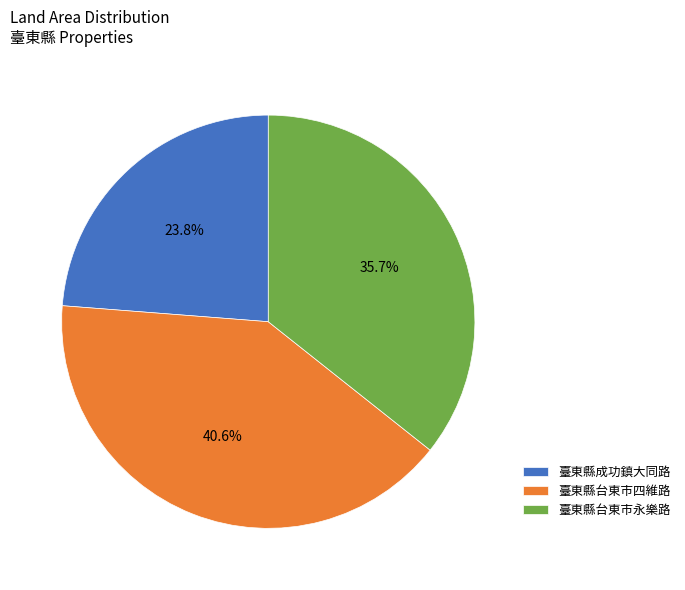

To the nearest percent, what percentage of the pie is 臺東縣台東市永樂路?

36%